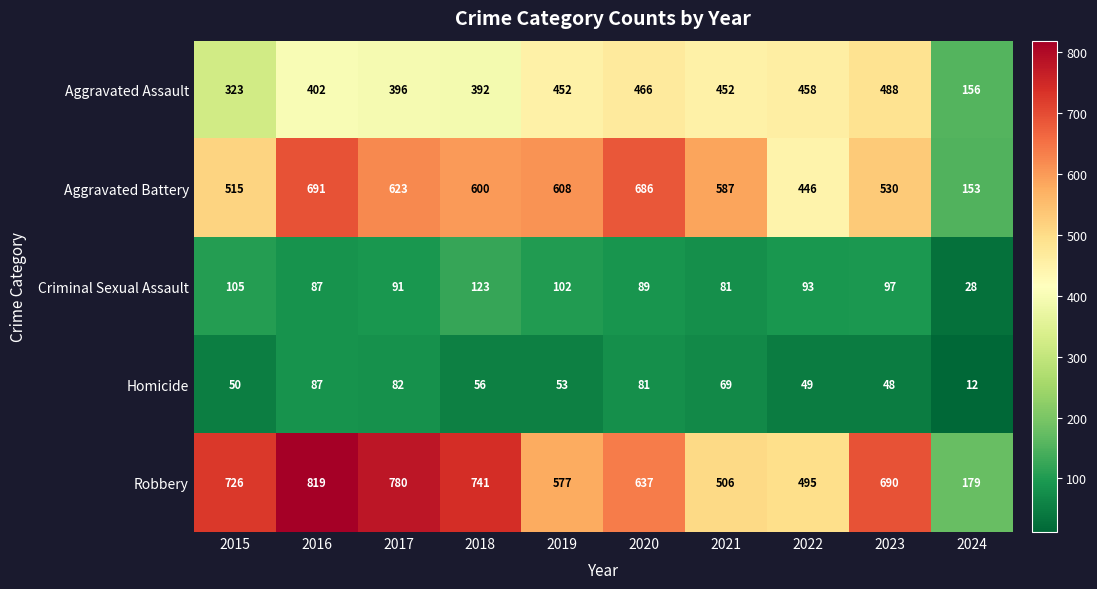

What is the difference between the Homicide values at 2019 and 2015?

3